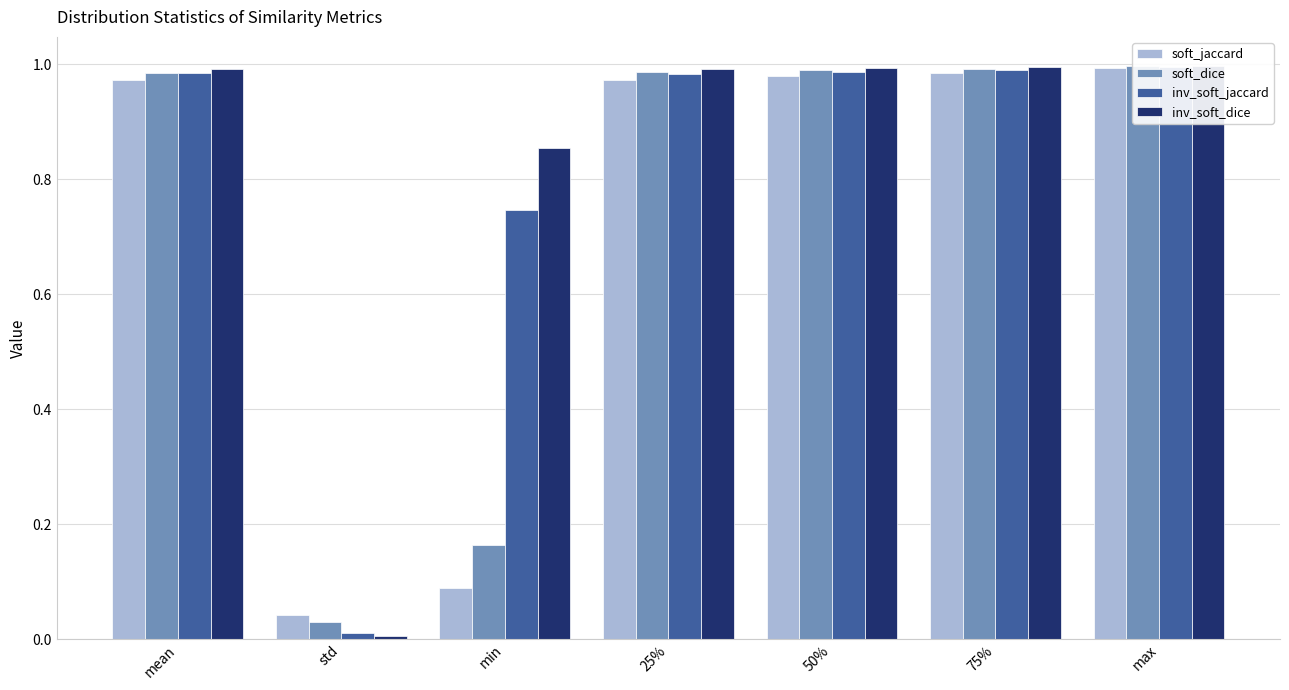

Which series has the largest range (max minus min)?

inv_soft_dice